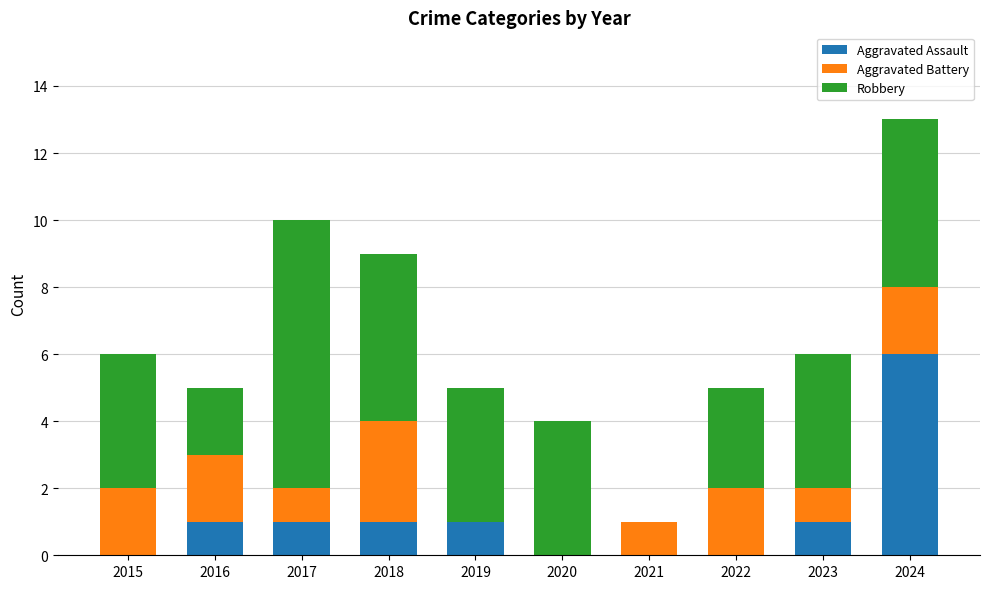

Does the chart contain stacked bars?

Yes